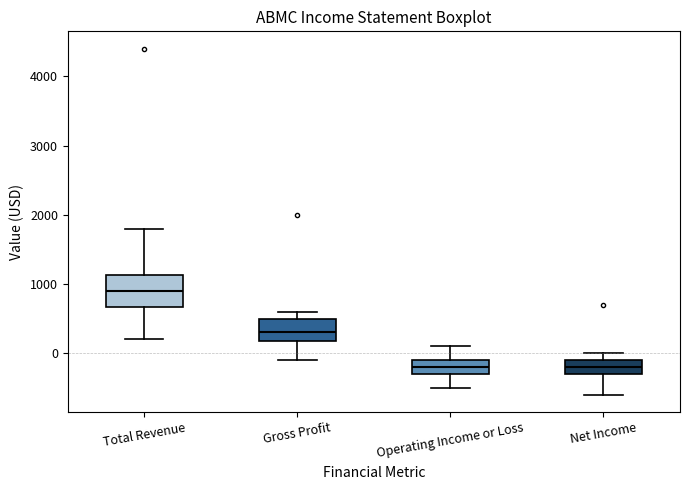

Reading left to right, read every box against the y-axis: the position of its median line, the range the box covers, and the ends of its whiskers. The values are not printed on the chart, so give them approximately, as read against the axis.

Total Revenue: median 900, box 700 to 1100, whiskers 200 to 1800
Gross Profit: median 300, box 200 to 500, whiskers -100 to 600
Operating Income or Loss: median -200, box -300 to -100, whiskers -500 to 100
Net Income: median -200, box -300 to -100, whiskers -600 to 0